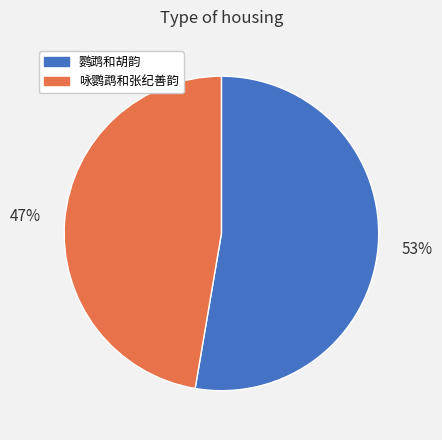

To the nearest percent, what portion does 鹦鹉和胡韵 represent?

53%